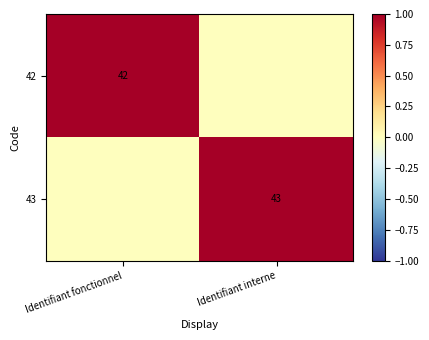

What is the greatest value displayed?

1